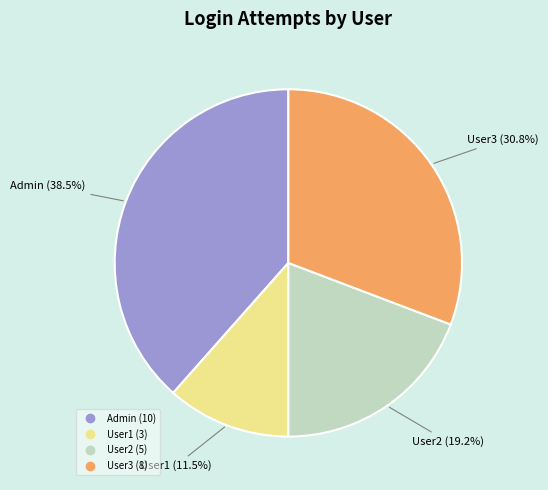

True or false: User3 accounts for 31% of the total.

True